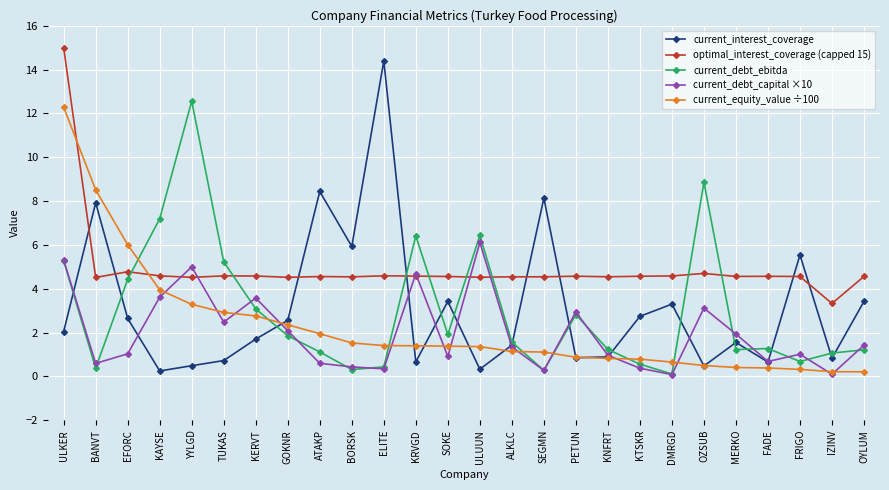

How many data points in optimal_interest_coverage (capped 15) are less than 4?

1